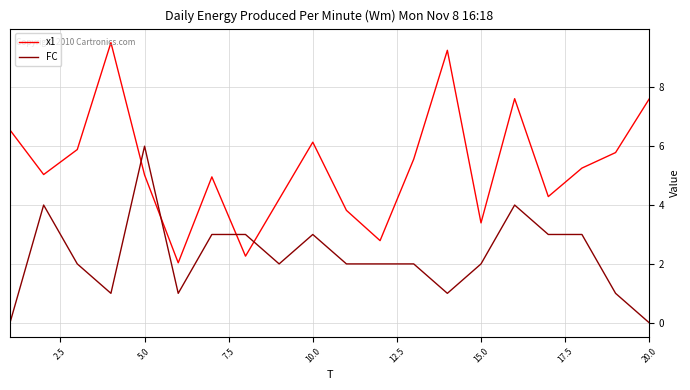

What is the greatest value displayed?

9.5